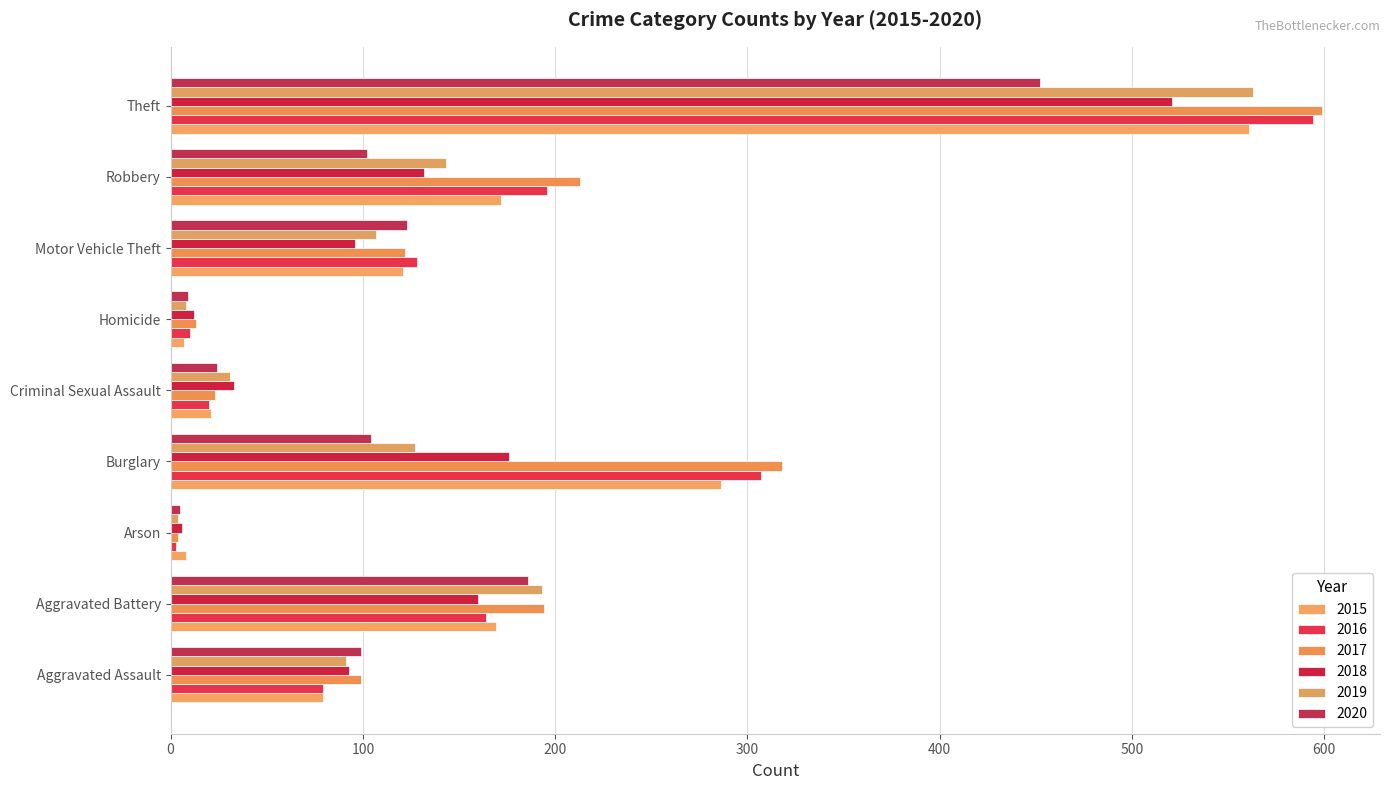

Which series has the largest total across all categories?

2017